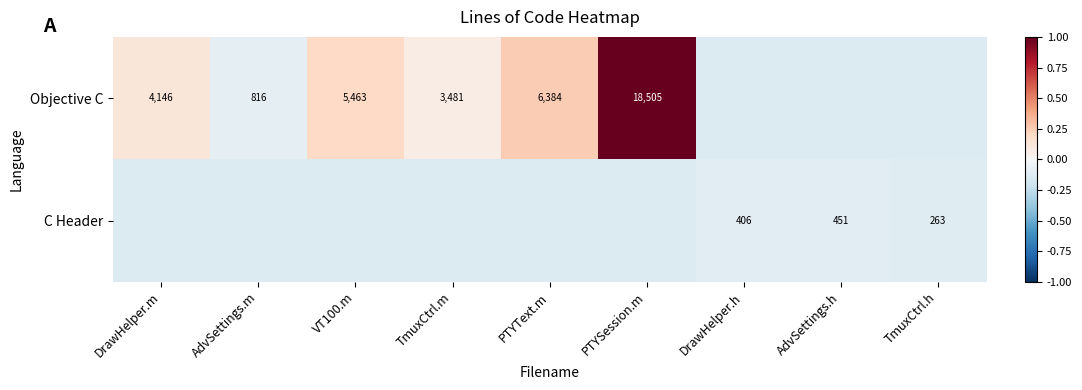

Rank the series by their average value, from lowest to highest.

C Header, Objective C